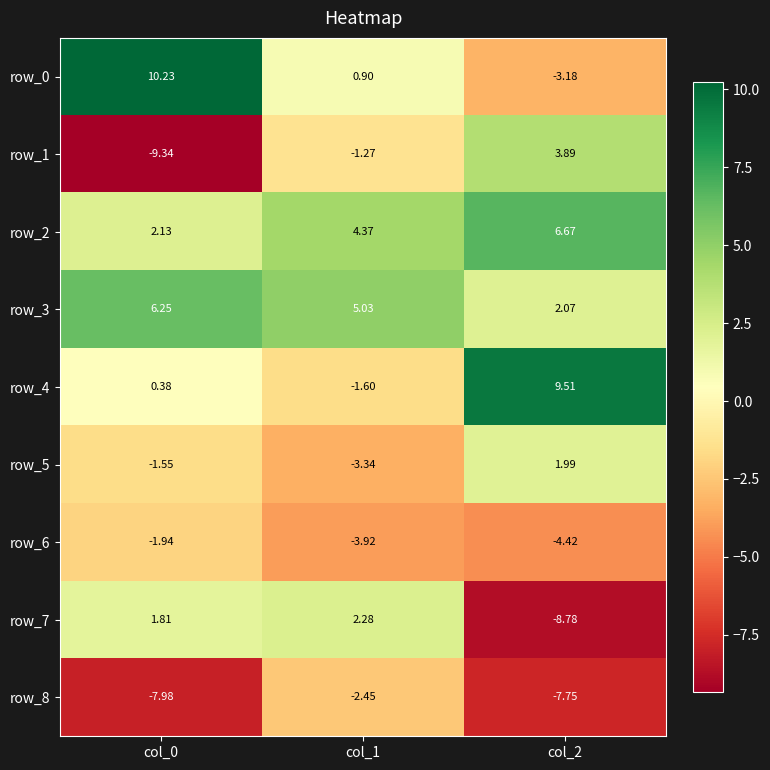

Is the value of row_4 at col_2 greater than the value of row_2 at col_2?

Yes